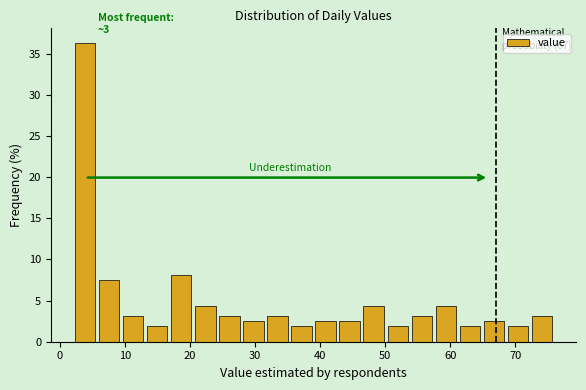

Around what value on the x-axis is the tallest bar? Give the approximate position of its centre, as read against the axis.

4